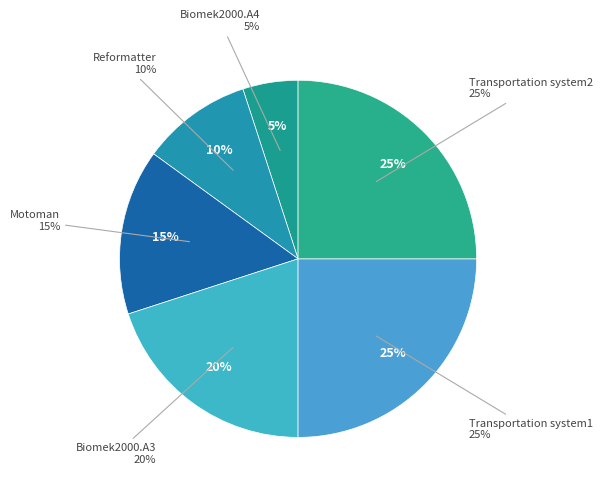

Combined, do Transportation system1 and Motoman account for over 50%?

No